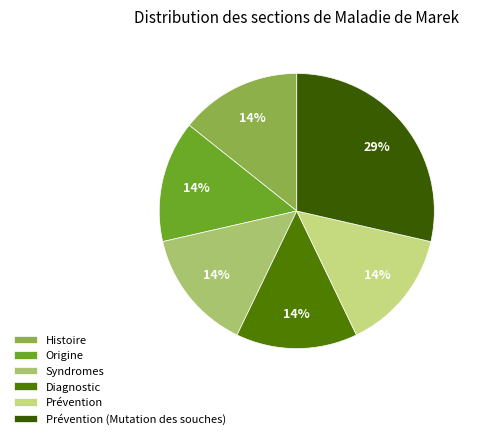

What is the largest slice in the pie chart?

Prévention (Mutation des souches)